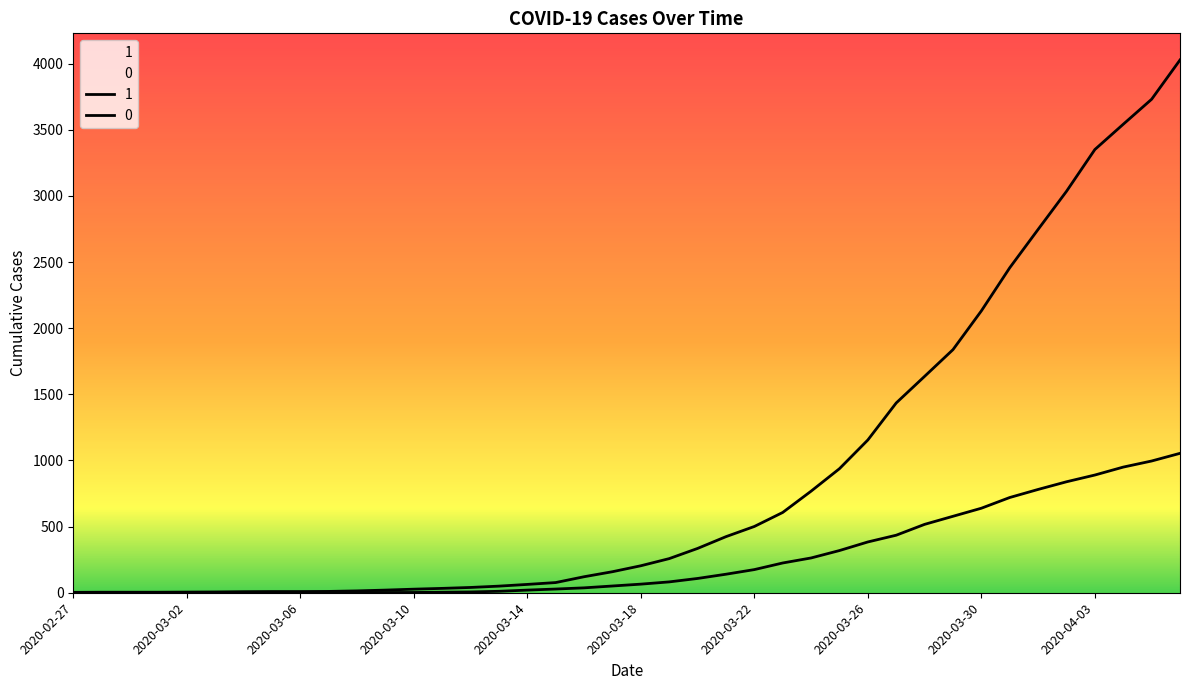

Does the chart display data point markers on the line(s)?

No